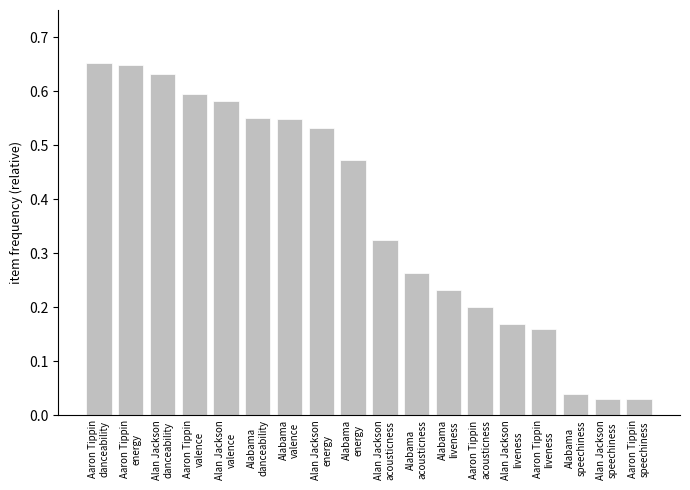

What is the label of the 10th bar from the left?

Alan Jackson
acousticness